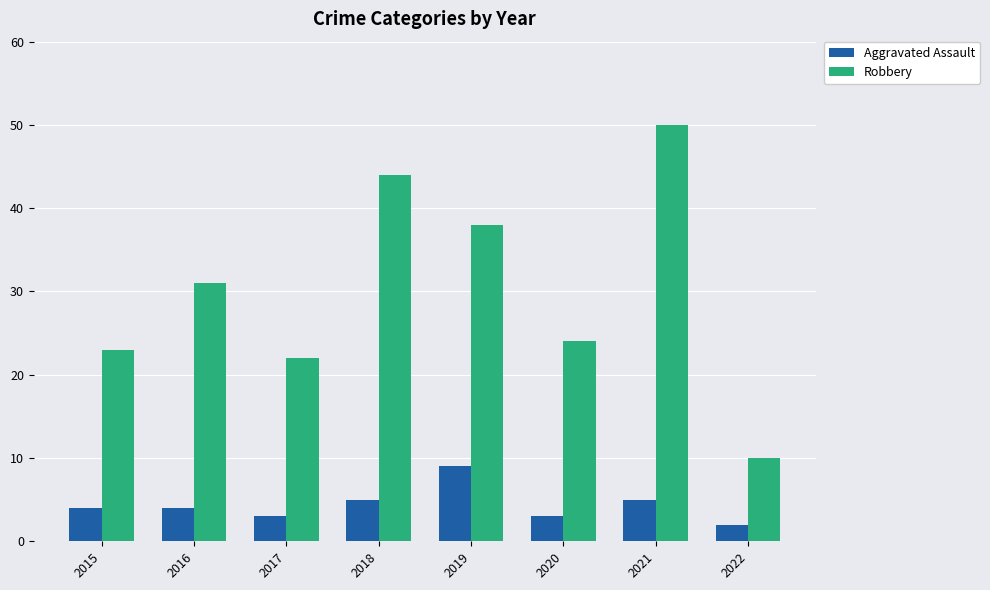

What is the highest value of the Robbery series?

50